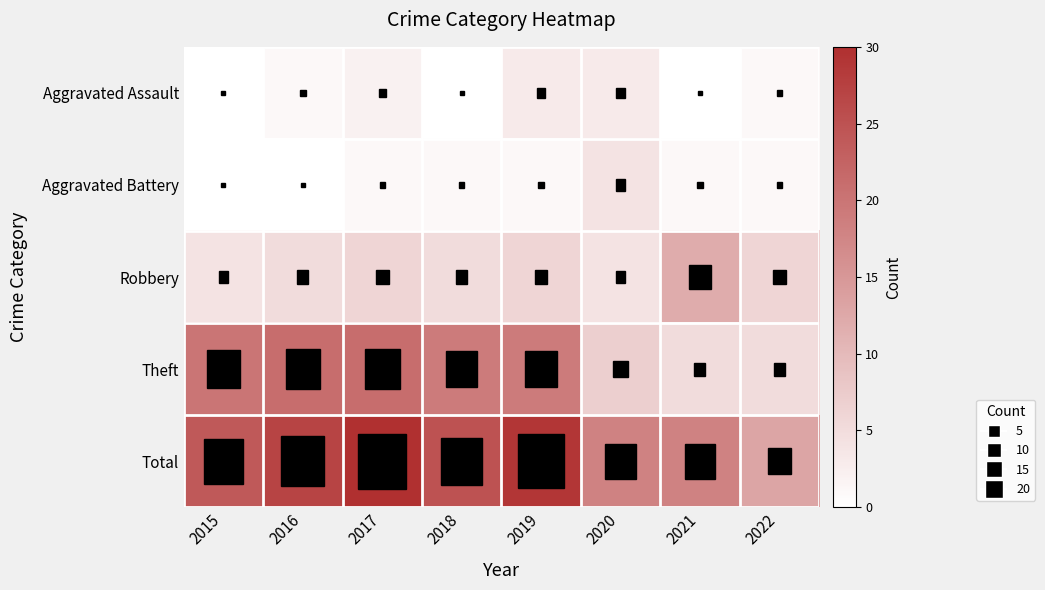

What is the total value across all series at 2016?

54